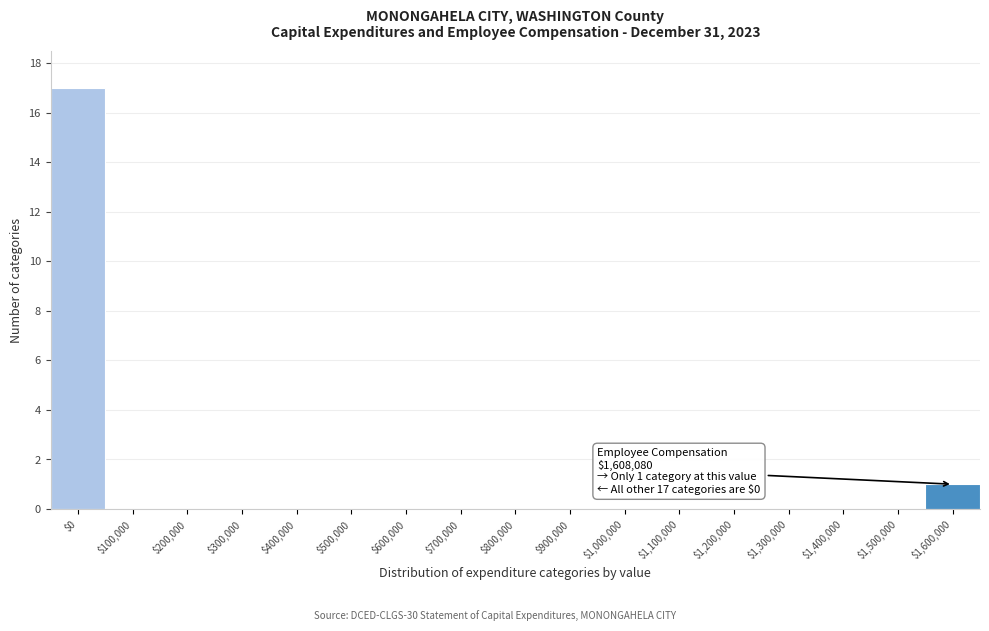

Where is the data nearest to the value 8?

$1,600,000